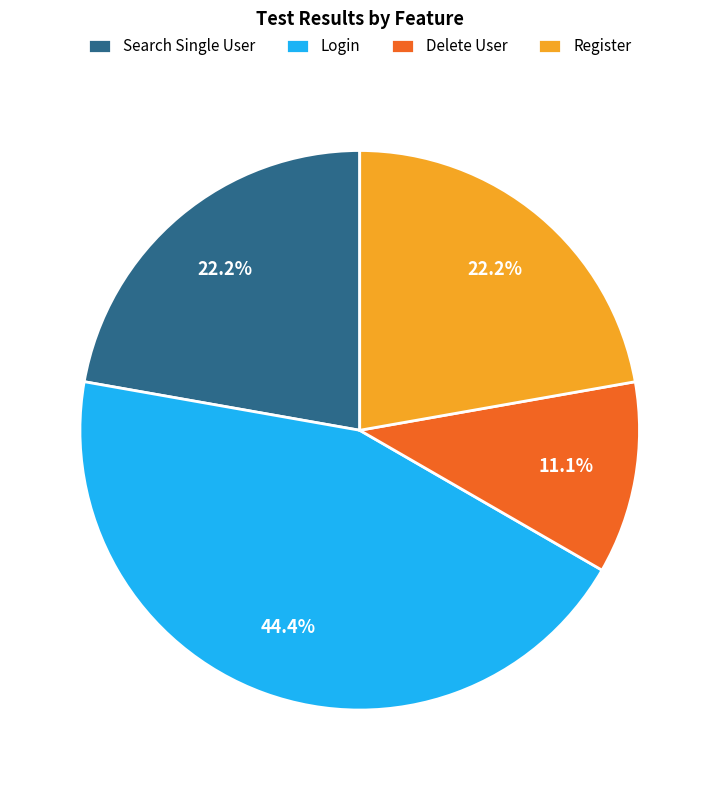

Count the number of slices in the pie.

4